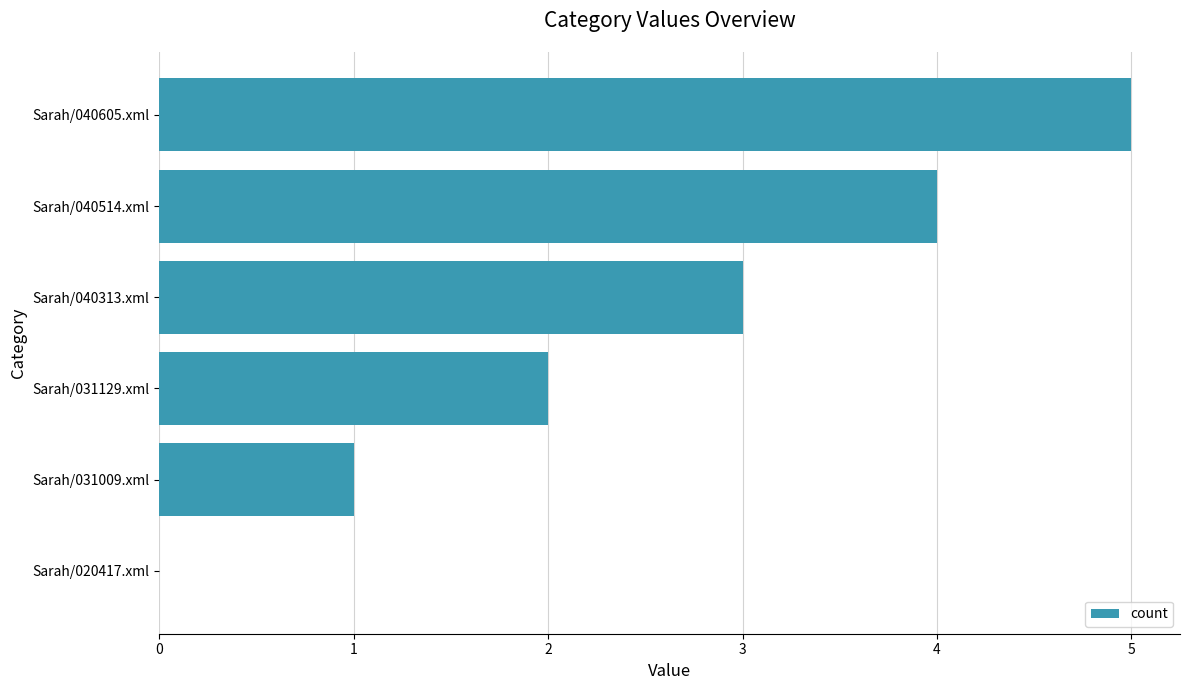

Are the bars horizontal?

Yes